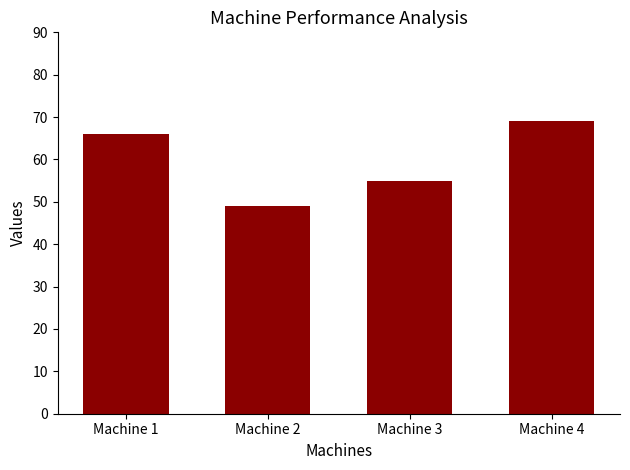

Reading left to right, list all the values displayed in this chart.

Machine 1=66	Machine 2=49	Machine 3=55	Machine 4=69